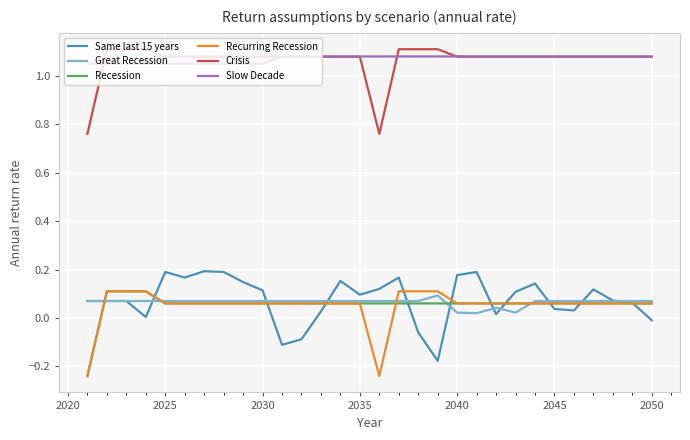

True or false: Slow Decade and Same last 15 years intersect in this chart.

False